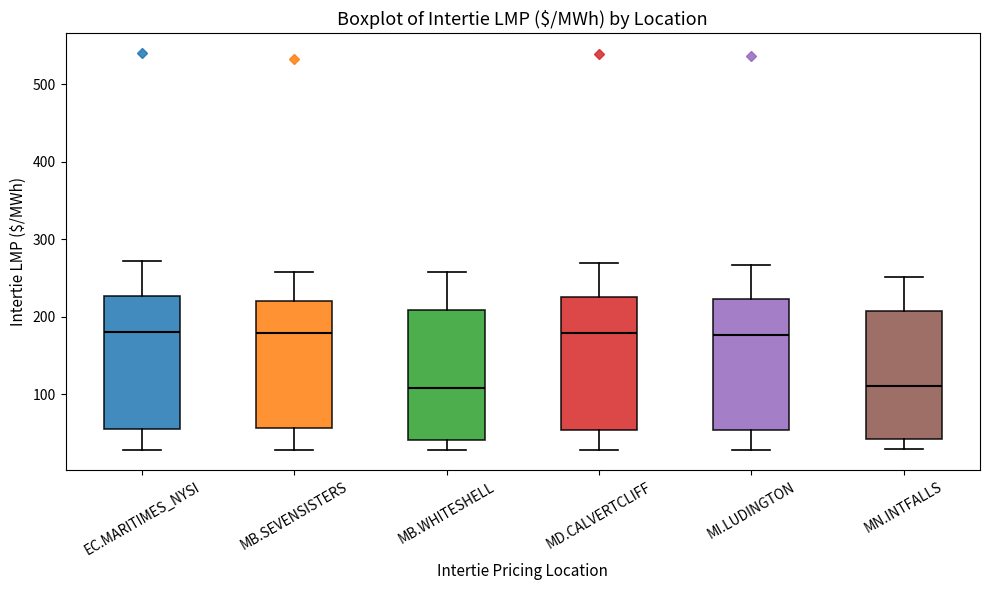

Reading left to right, transcribe this box plot: for each box, give where its median line is, the range the box spans, and where its two whiskers end, as read against the y-axis. The values are not printed on the chart, so give them approximately, as read against the axis.

EC.MARITIMES_NYSI: median 180, box 50 to 230, whiskers 30 to 270
MB.SEVENSISTERS: median 180, box 60 to 220, whiskers 30 to 260
MB.WHITESHELL: median 110, box 40 to 210, whiskers 30 to 260
MD.CALVERTCLIFF: median 180, box 50 to 230, whiskers 30 to 270
MI.LUDINGTON: median 180, box 50 to 220, whiskers 30 to 270
MN.INTFALLS: median 110, box 40 to 210, whiskers 30 to 250